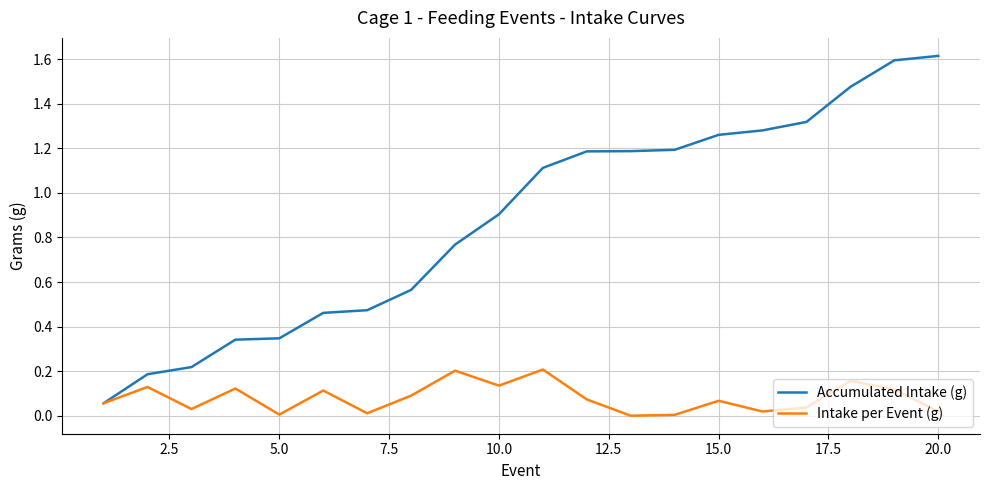

Rank the series by their average value, from lowest to highest.

Intake per Event (g), Accumulated Intake (g)